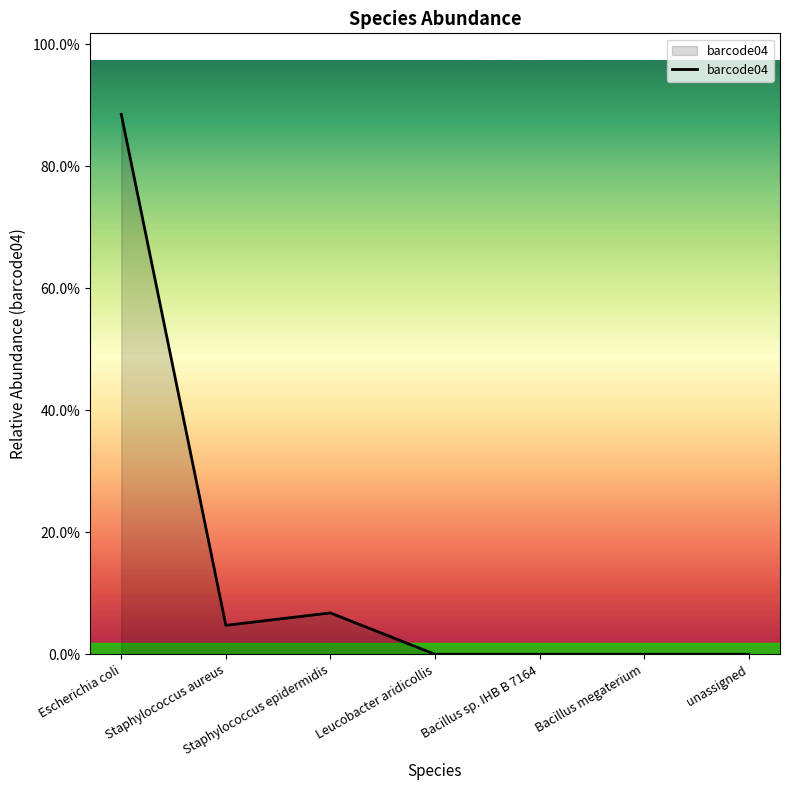

At which category does the data reach its first local valley?

Staphylococcus aureus